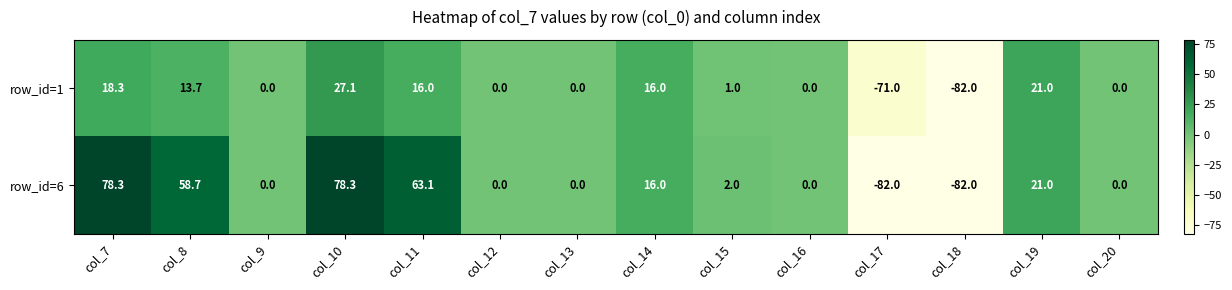

Rank the series by their maximum value, from highest to lowest.

row_id=6, row_id=1